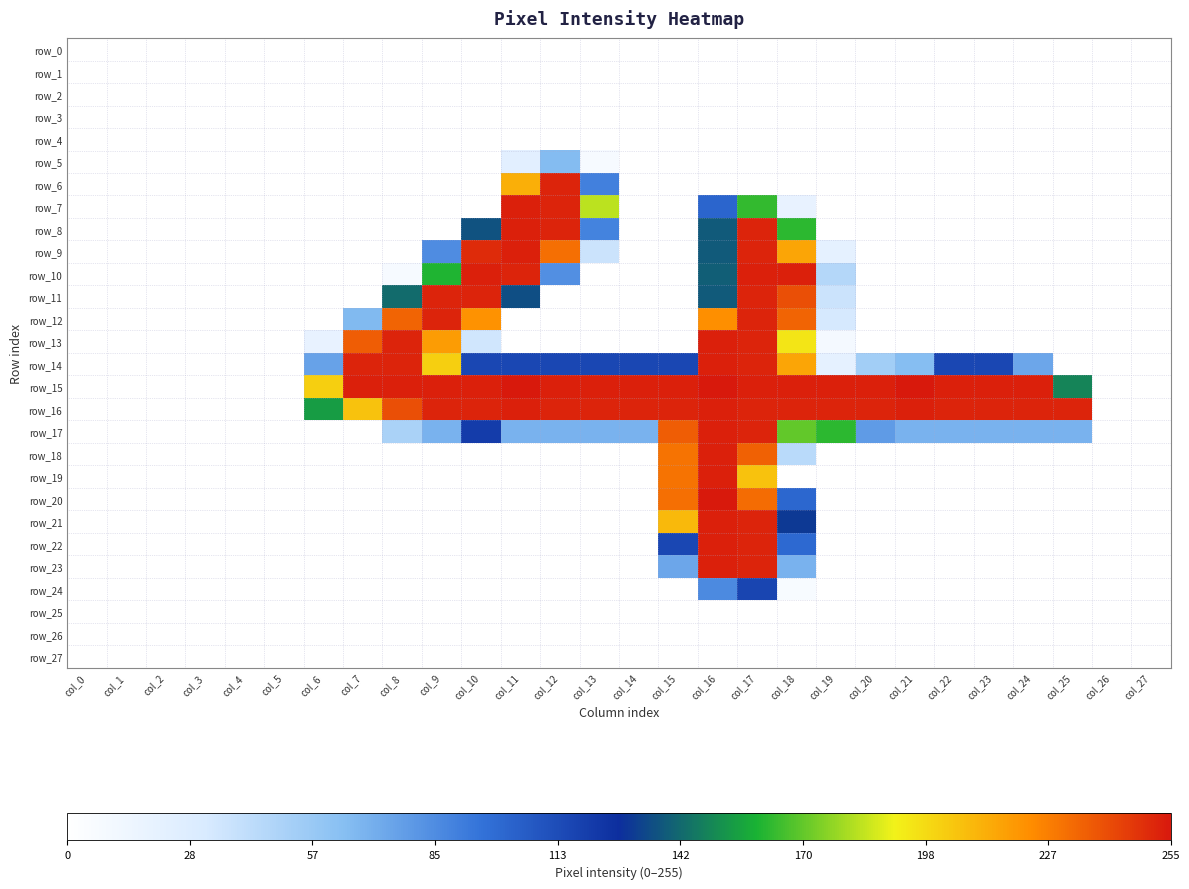

List the labels in order of row_20 value, smallest first.

col_0, col_1, col_2, col_3, col_4, col_5, col_6, col_7, col_8, col_9, col_10, col_11, col_12, col_13, col_14, col_19, col_20, col_21, col_22, col_23, col_24, col_25, col_26, col_27, col_18, col_15, col_17, col_16